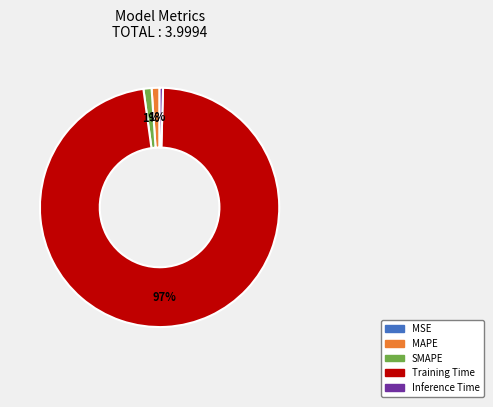

The Inference Time slice represents 0% of the pie. True or false?

True